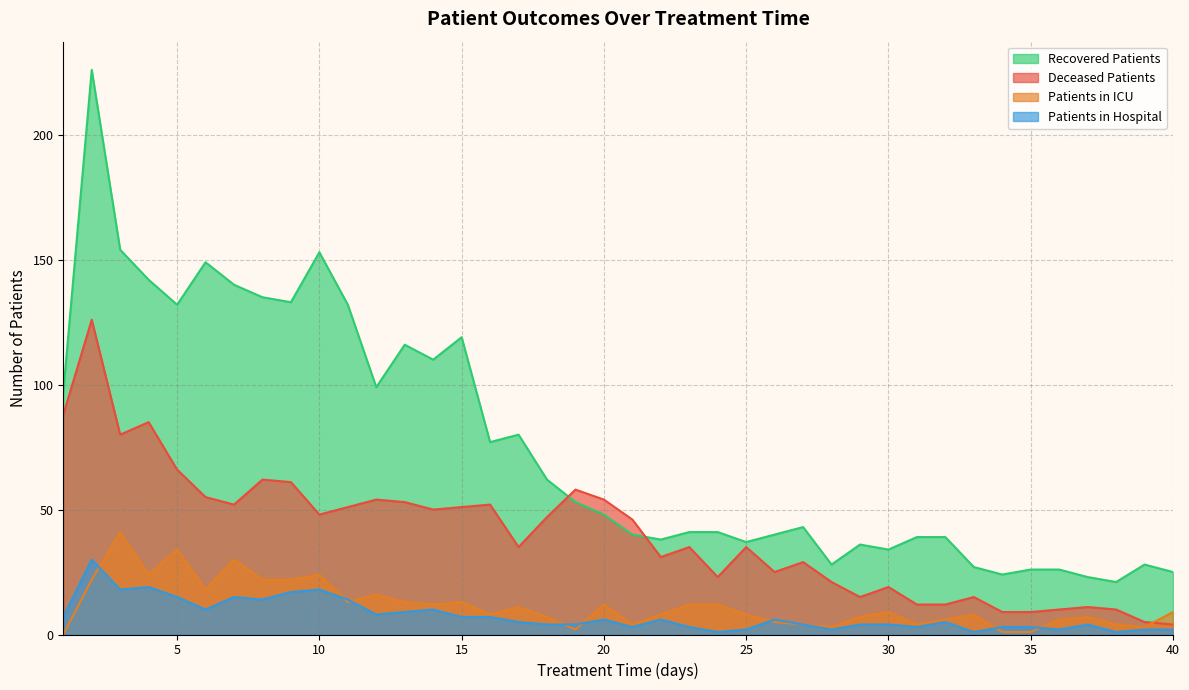

List the series in order of their peak value, highest first.

Recovered Patients, Deceased Patients, Patients in ICU, Patients in Hospital